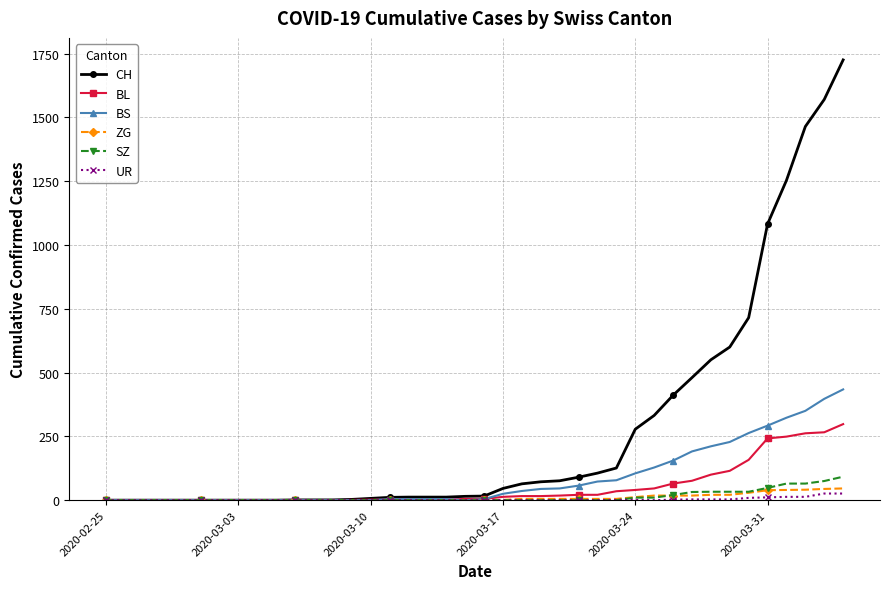

What is the maximum value shown in the chart?

1725